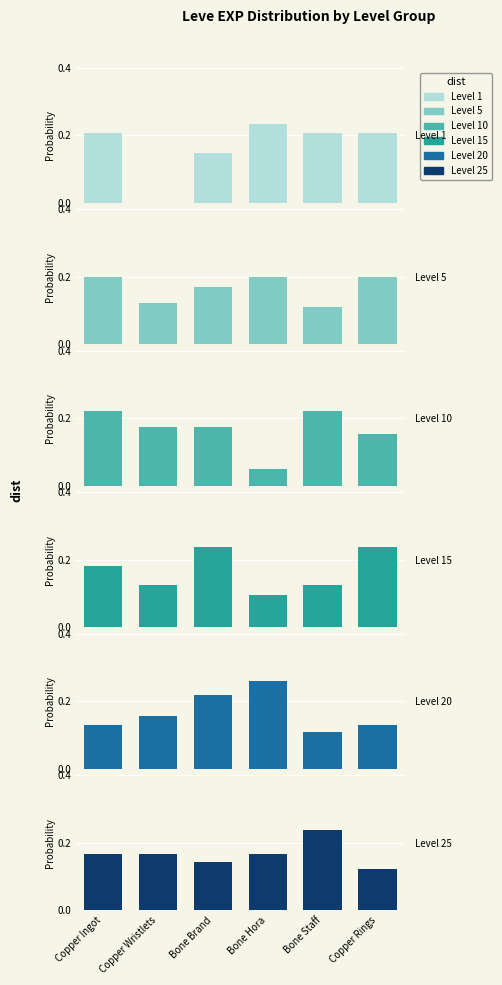

How many distinct data groups are displayed?

6